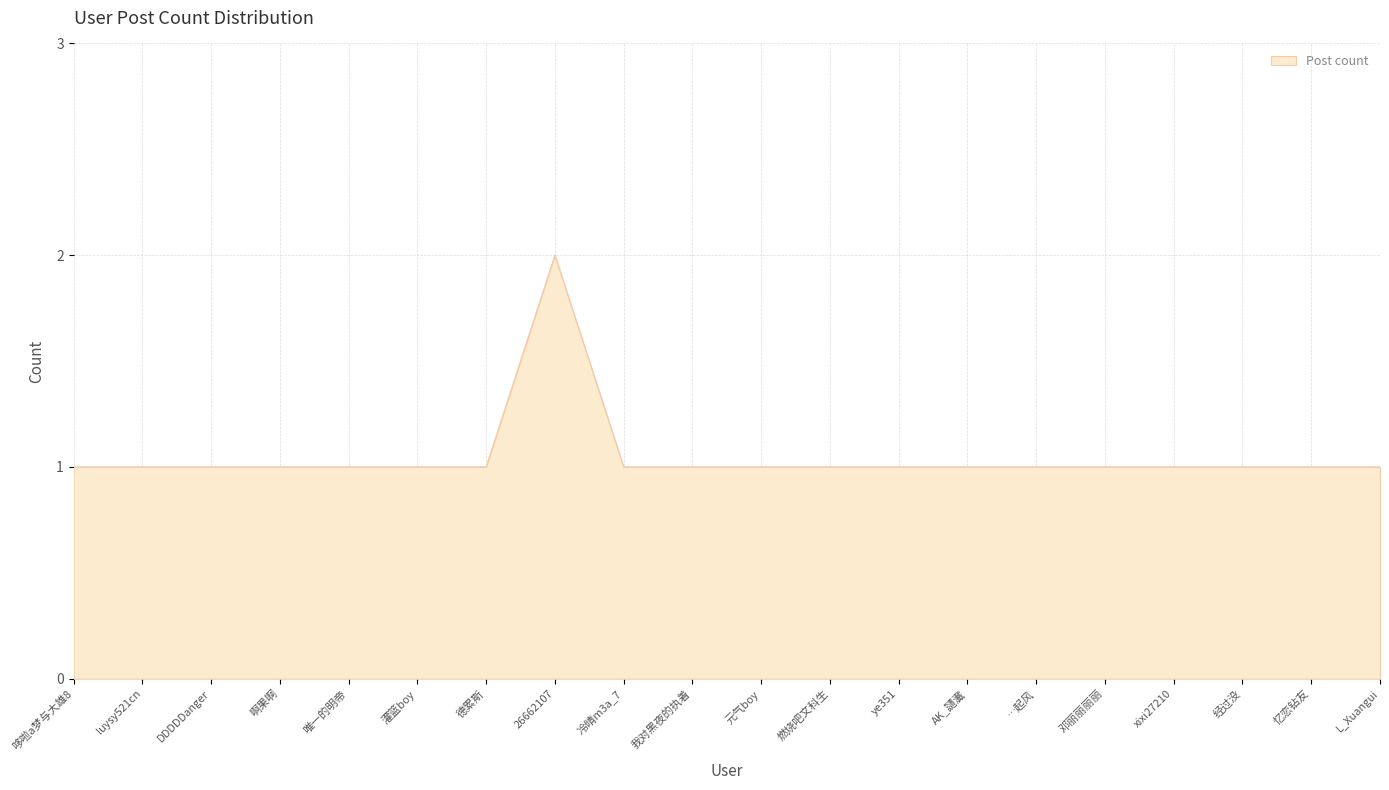

Which category has the highest value across all series?

26662107